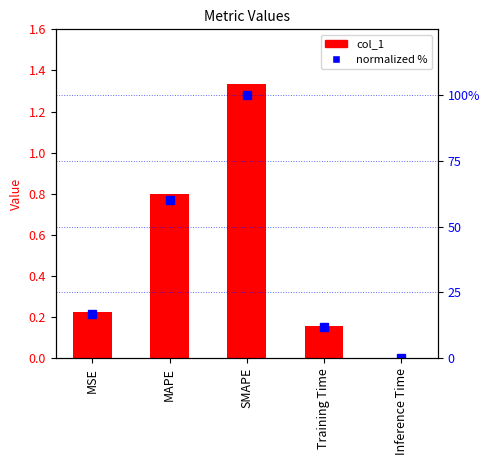

How many categories are shown in the chart?

5